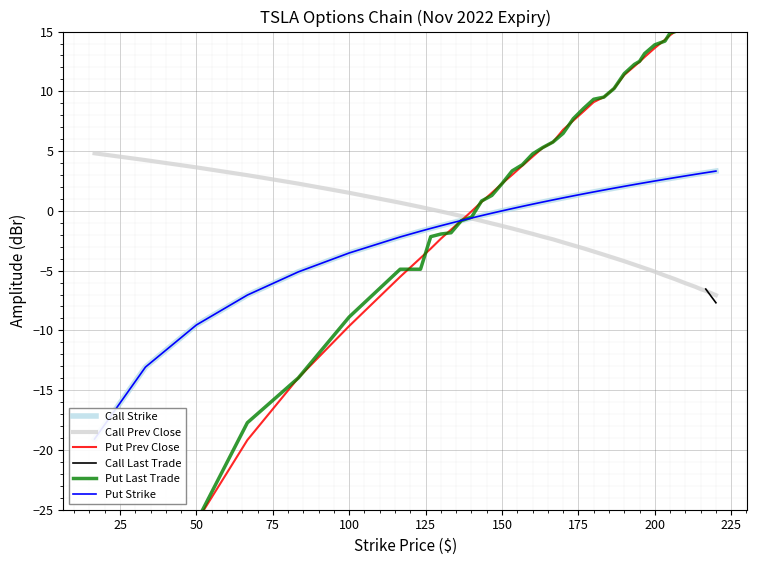

What is the smallest value displayed?

-40.0